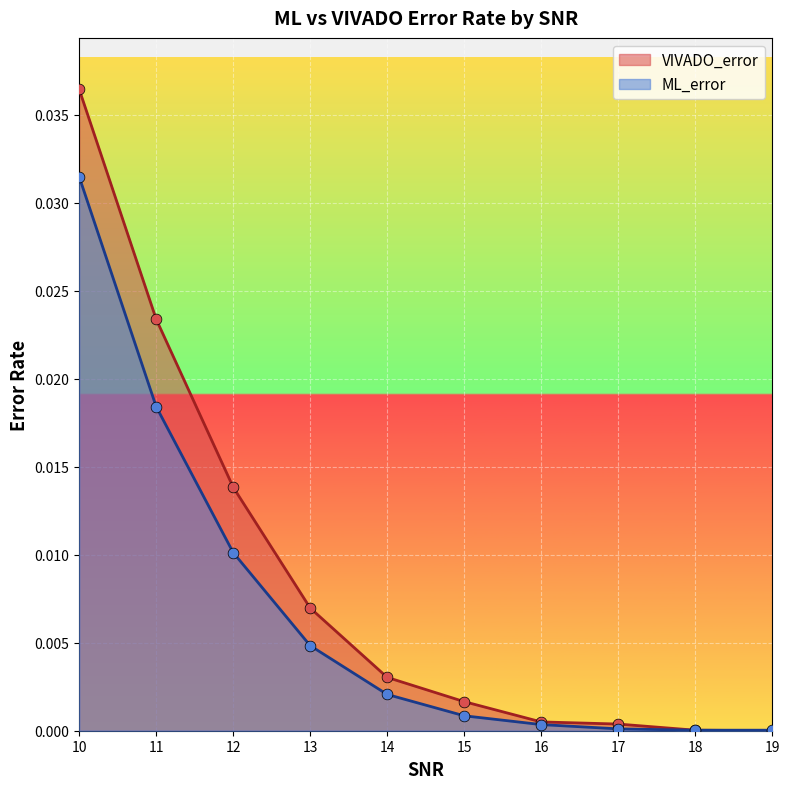

Which series reaches the minimum Y coordinate?

VIVADO_error